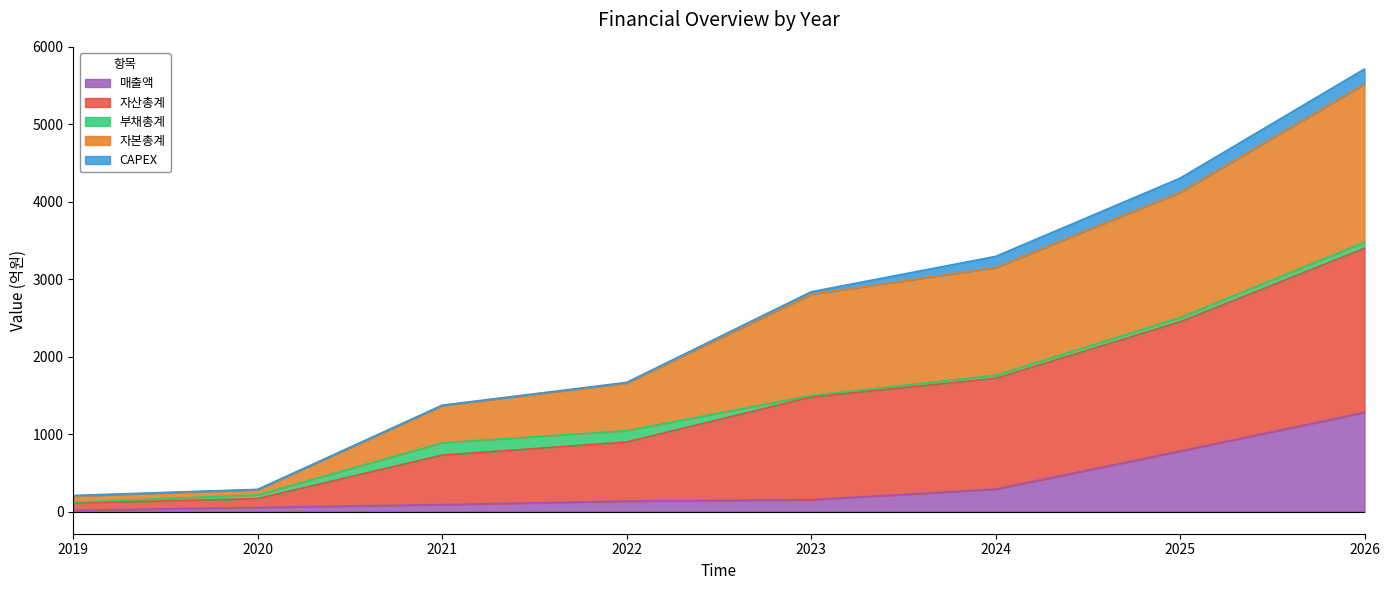

What is the maximum value for 매출액?

1280